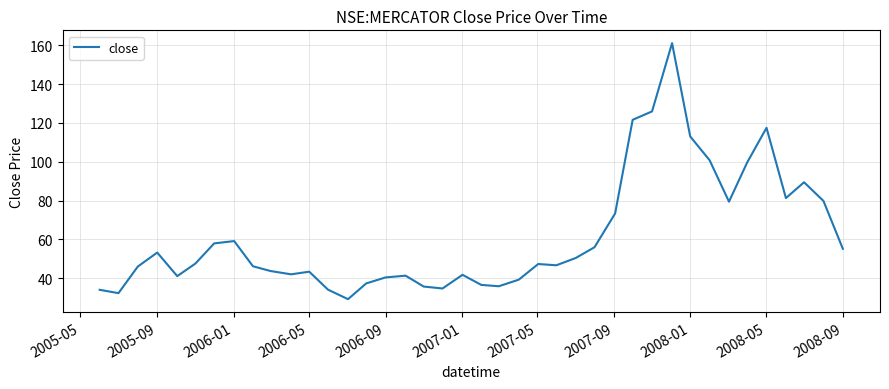

What is the difference between the maximum and minimum values?

131.8